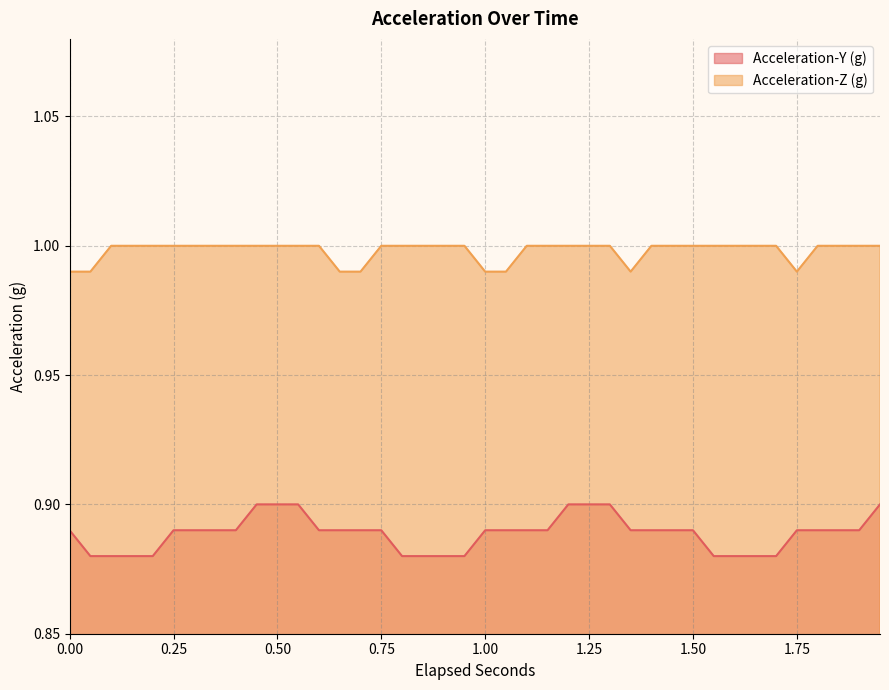

What is the value of the Acceleration-Y (g) point at the 18th from the left?

0.9